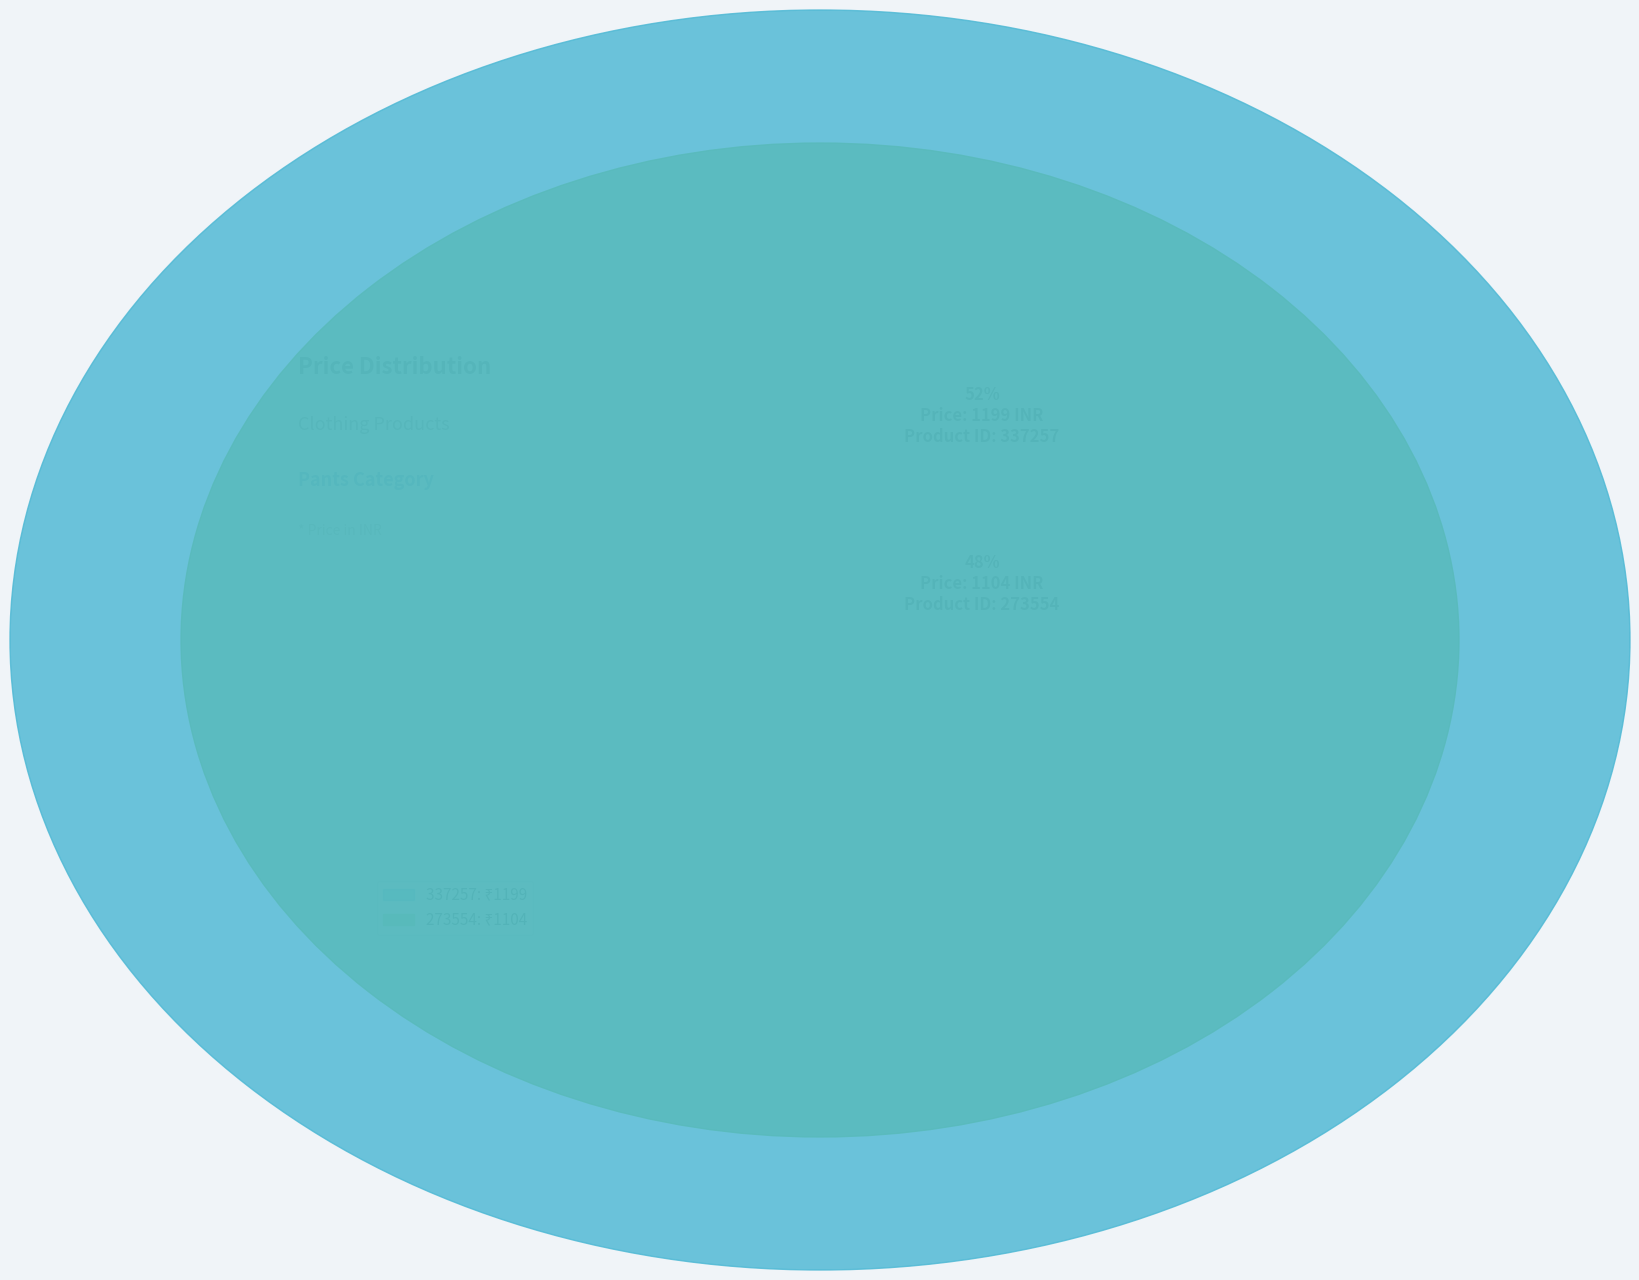

Which category accounts for the majority?

337257